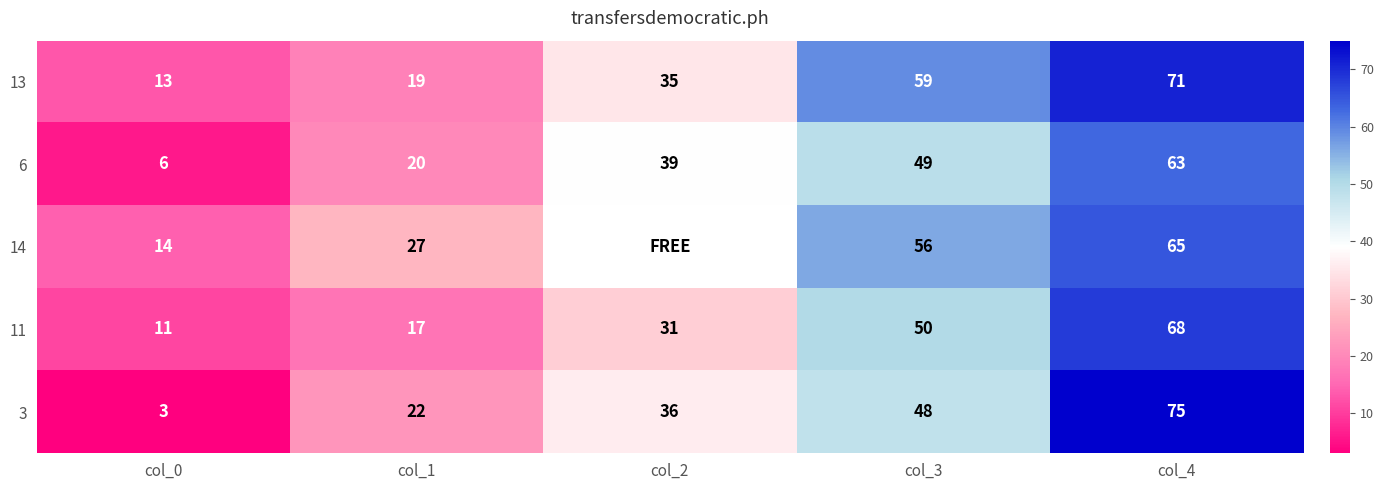

Where is 3 nearest to the value 39?

col_2